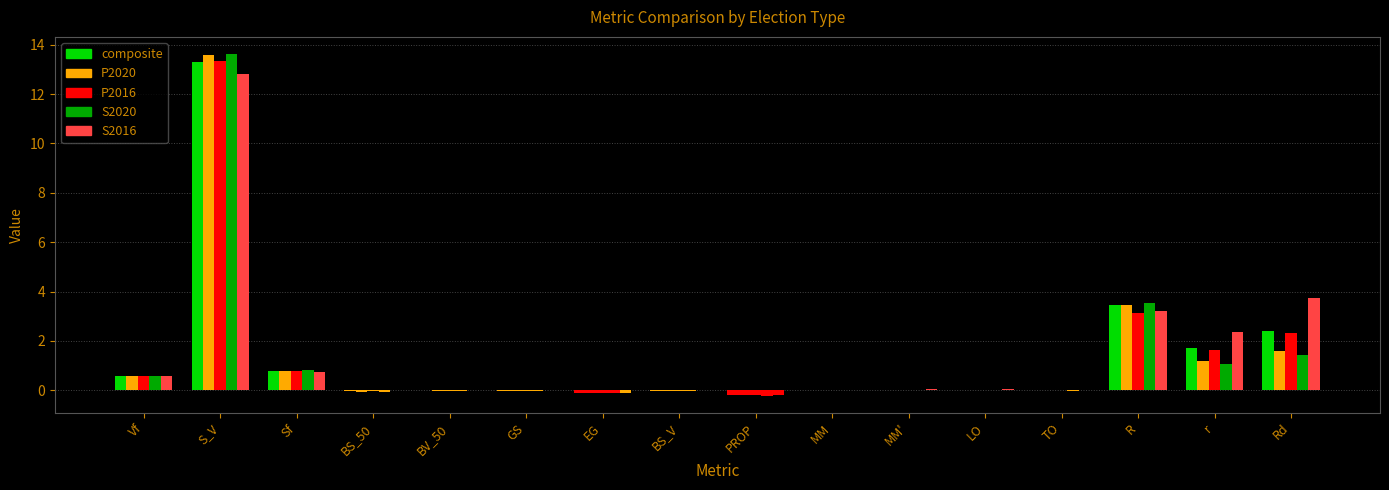

How many groups of bars are there?

16